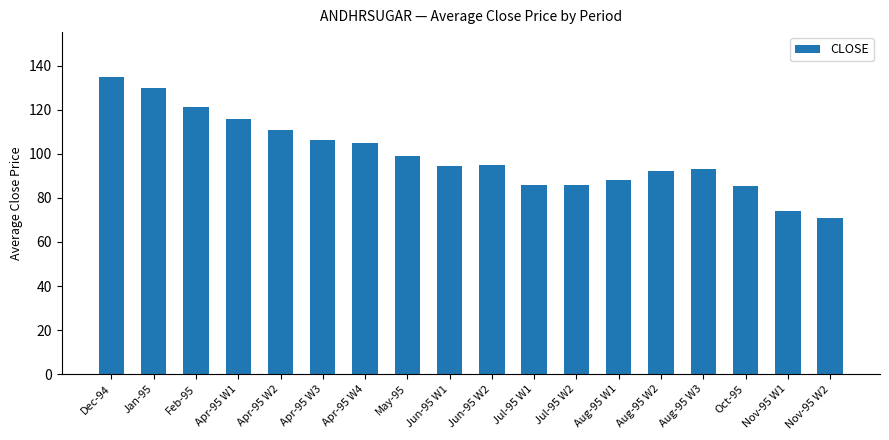

Which has a higher value, Jun-95 W1 or May-95?

May-95